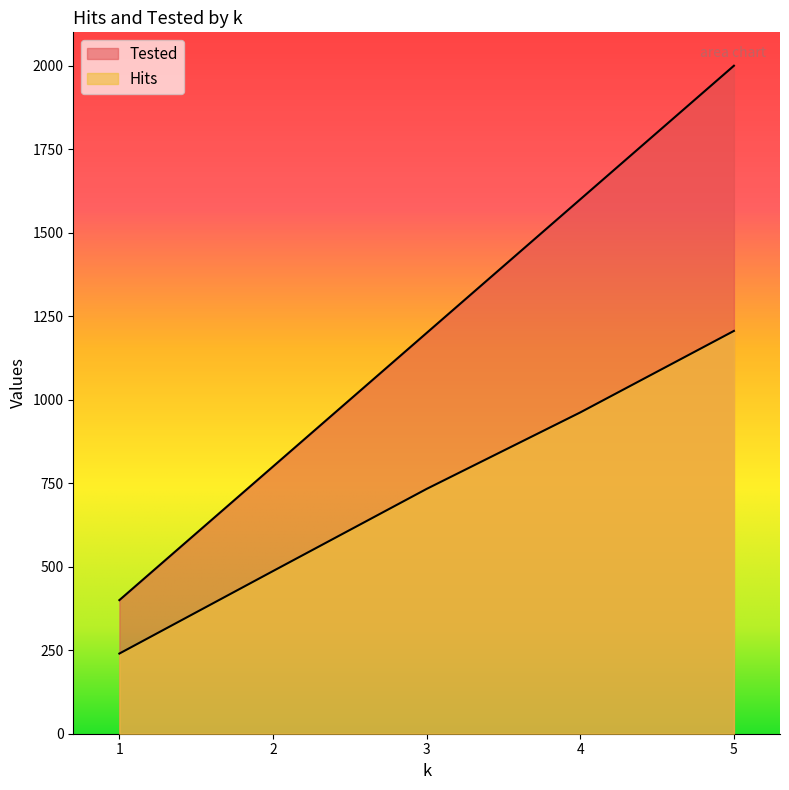

Reading left to right, transcribe all the data shown in this chart.

Hits: 1=240	2=487	3=733	4=962	5=1206
Tested: 1=400	2=800	3=1200	4=1600	5=2000